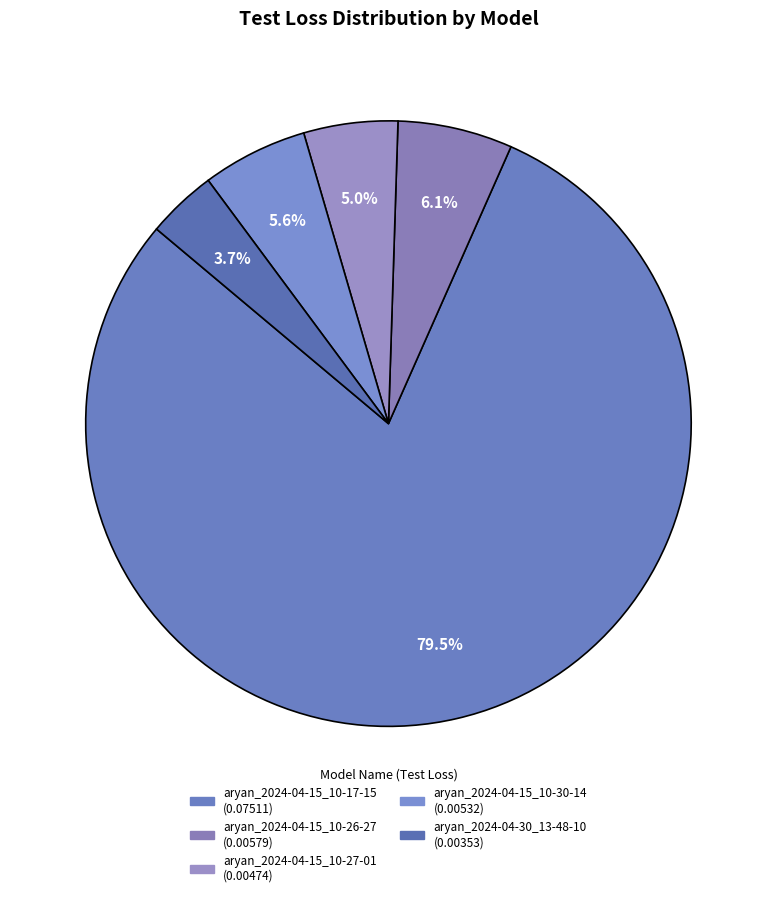

Combined, what portion of the pie is aryan_2024-04-15_10-17-15 and aryan_2024-04-30_13-48-10?

83.2%